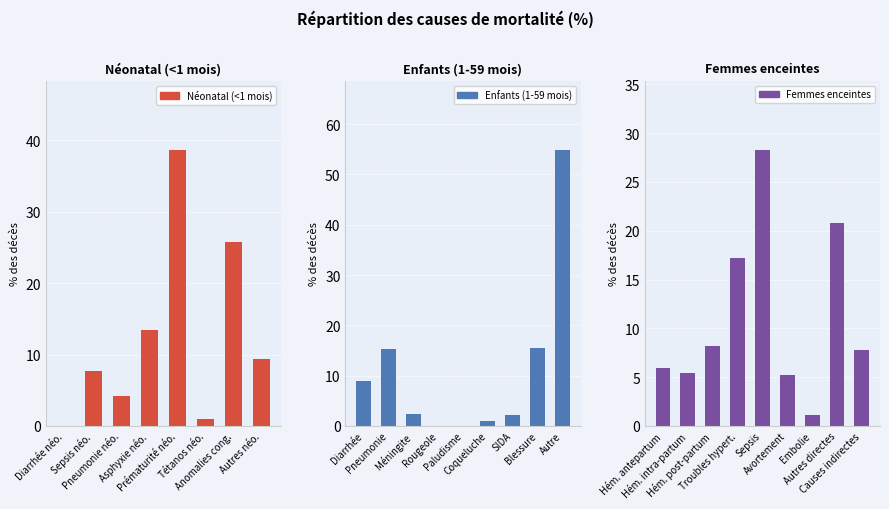

At which category does the chart reach its minimum across all series?

Rougeole